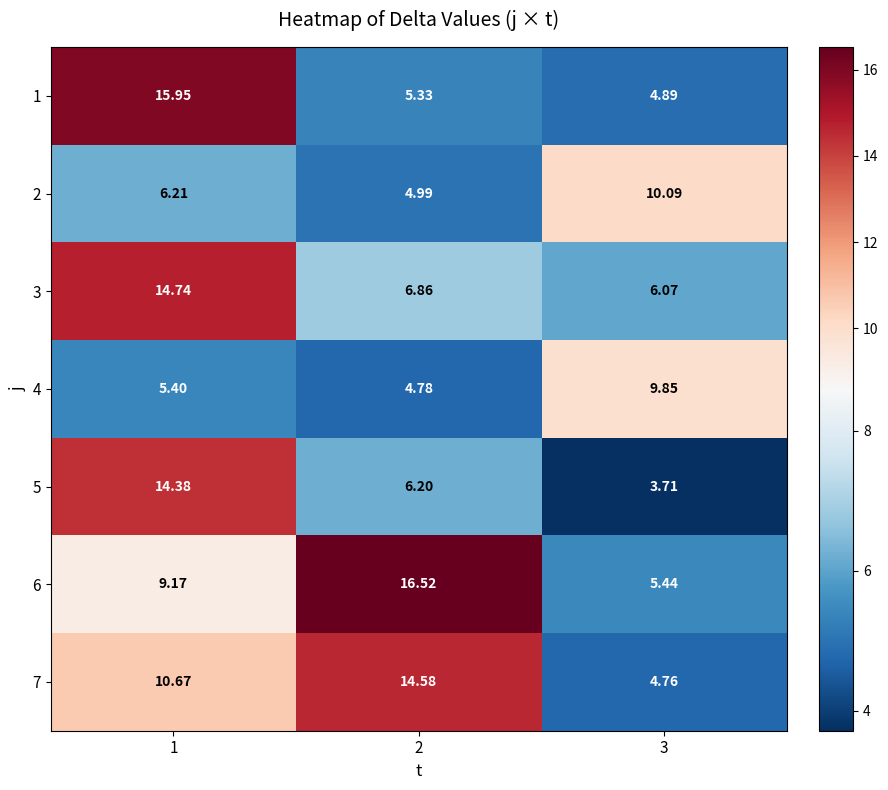

Is the value of 7 at 1 greater than the value of 6 at 3?

Yes